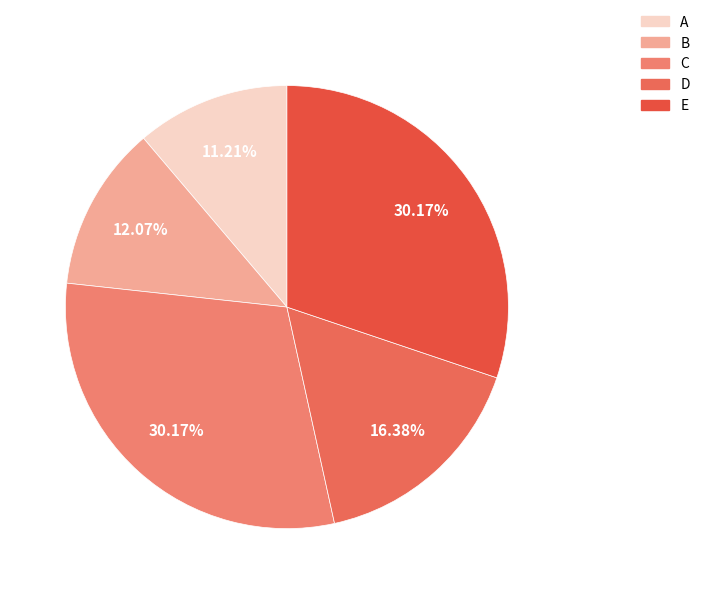

How many segments does this pie chart have?

5